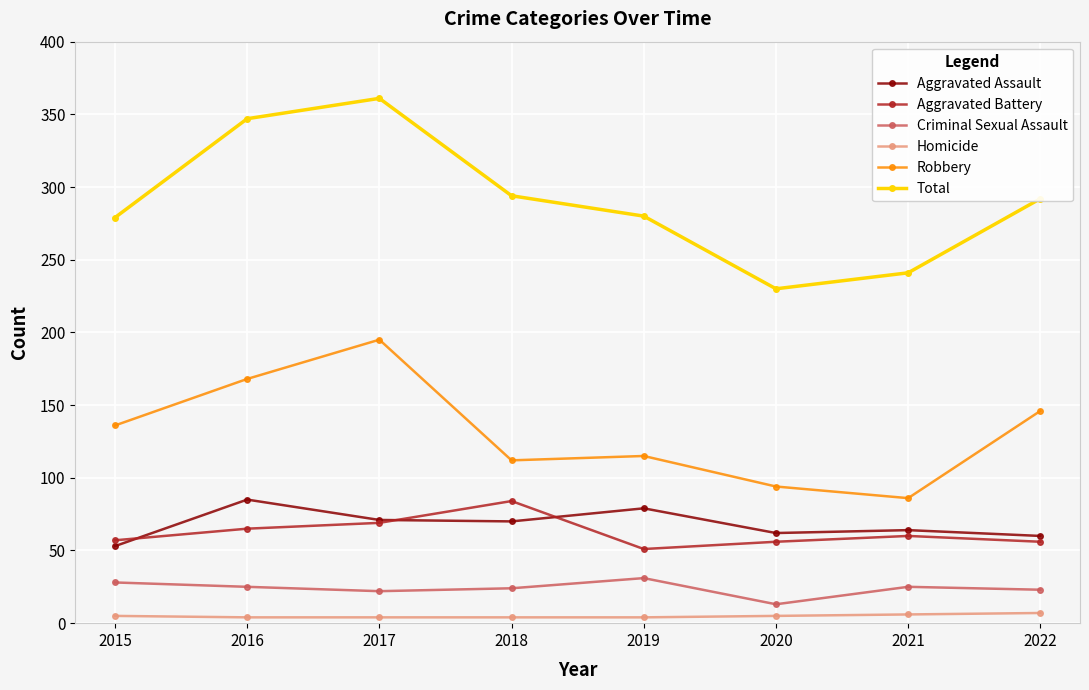

True or false: Aggravated Battery and Robbery cross at least once.

False